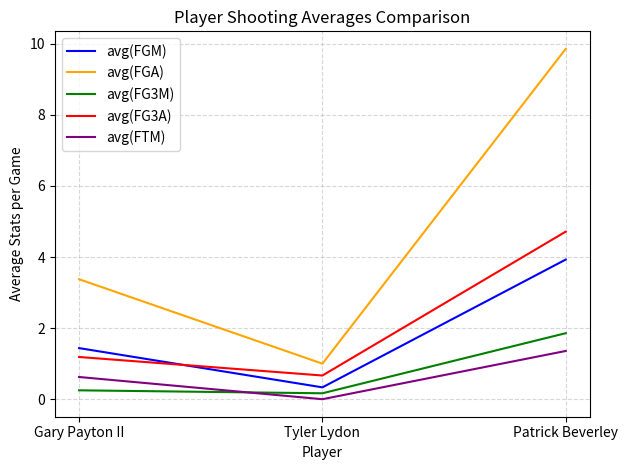

What position from the right is Gary Payton II?

3